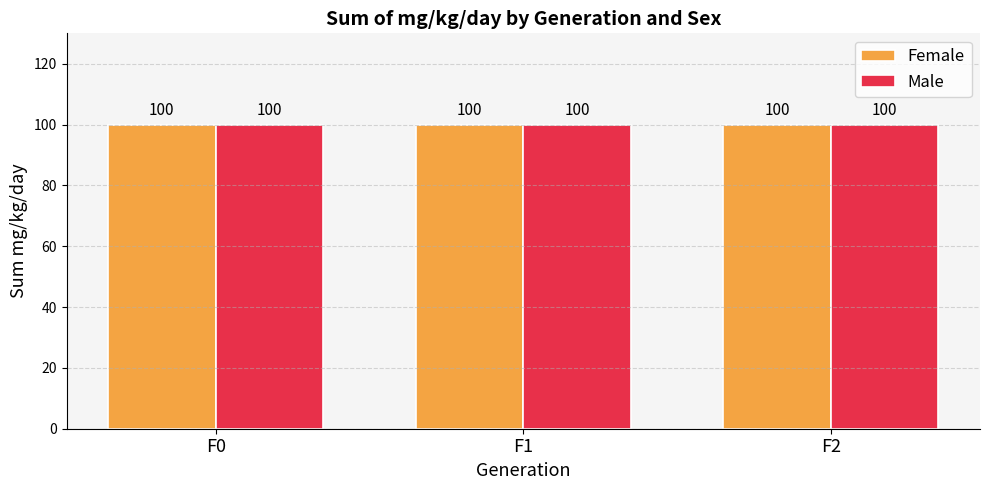

What is the label of the 2nd bar from the left?

F1